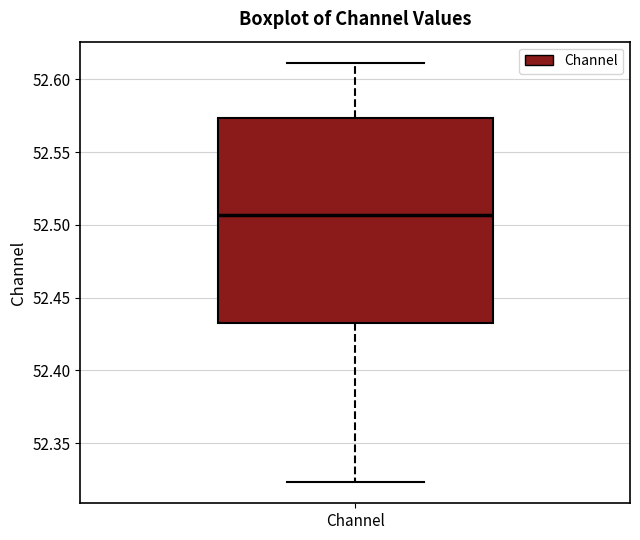

Read this box plot against the y-axis: the position of the median line, the range covered by the box, and the ends of both whiskers. The values are not printed on the chart, so give them approximately, as read against the axis.

median 52.505, box 52.435 to 52.575, whiskers 52.325 to 52.610